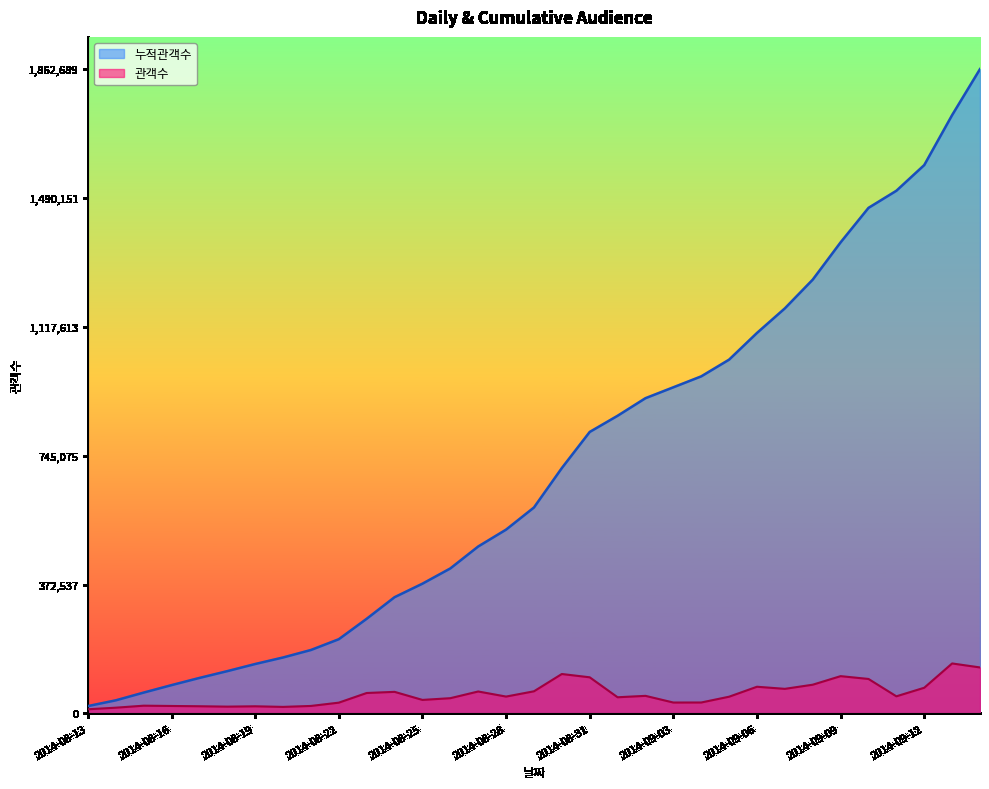

Is the value of 누적관객수 at 2014-08-15 greater than the value of 관객수 at 2014-09-13?

No